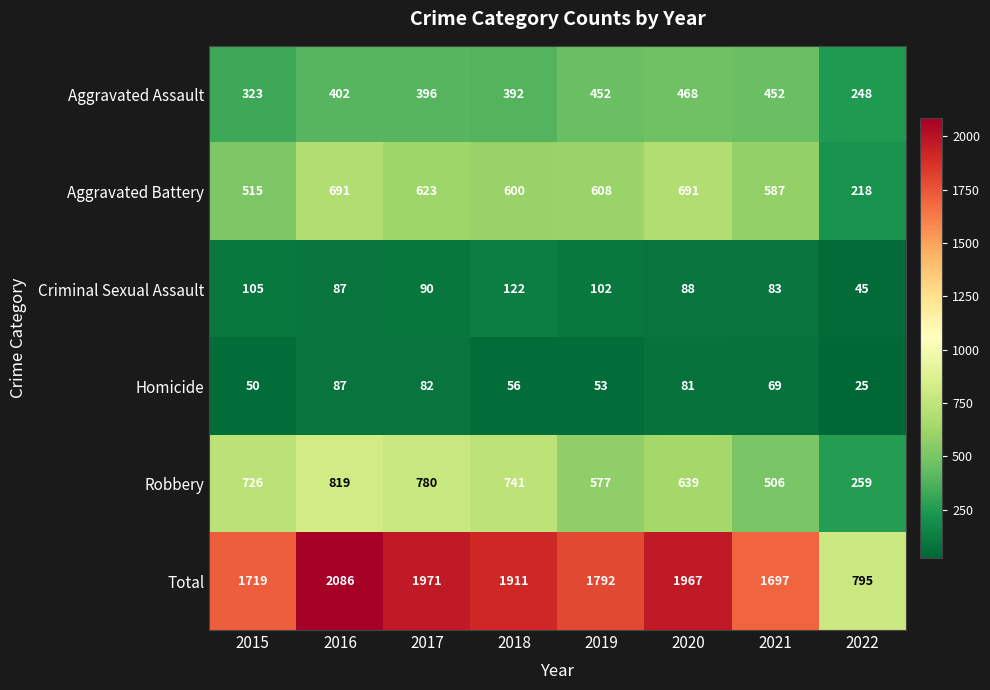

What is the minimum value shown in the chart?

25